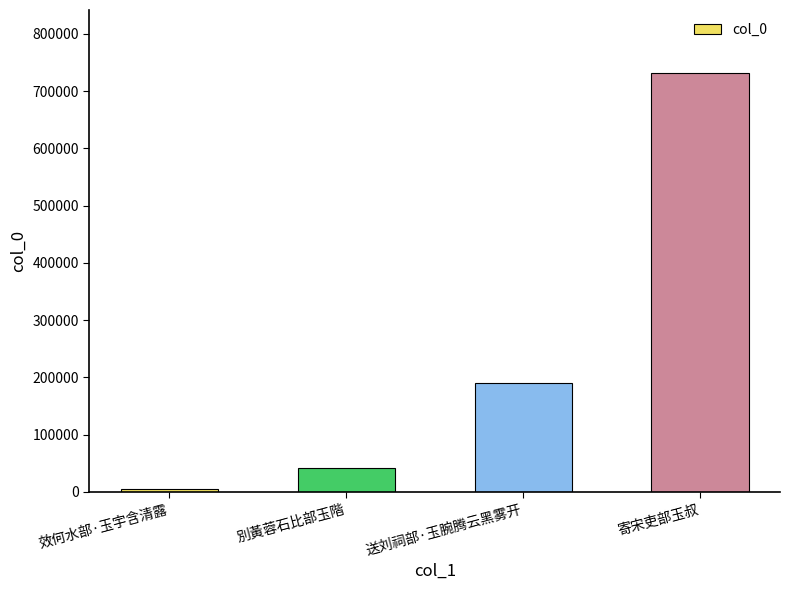

What is the difference between the maximum and minimum values?

726465